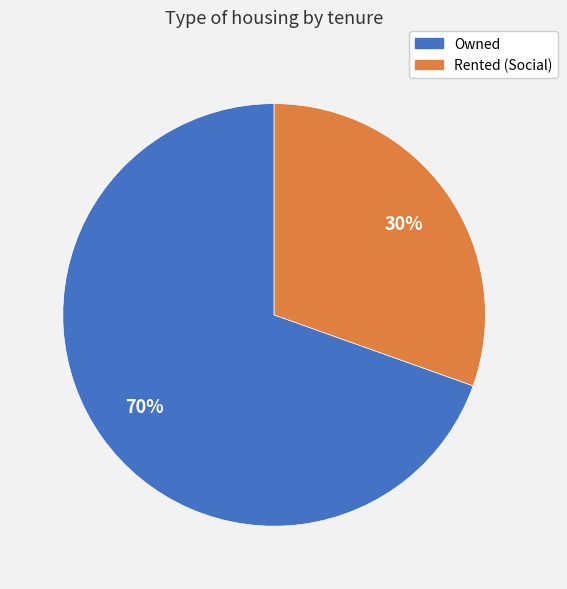

Which has a higher value, Owned or Rented (Social)?

Owned